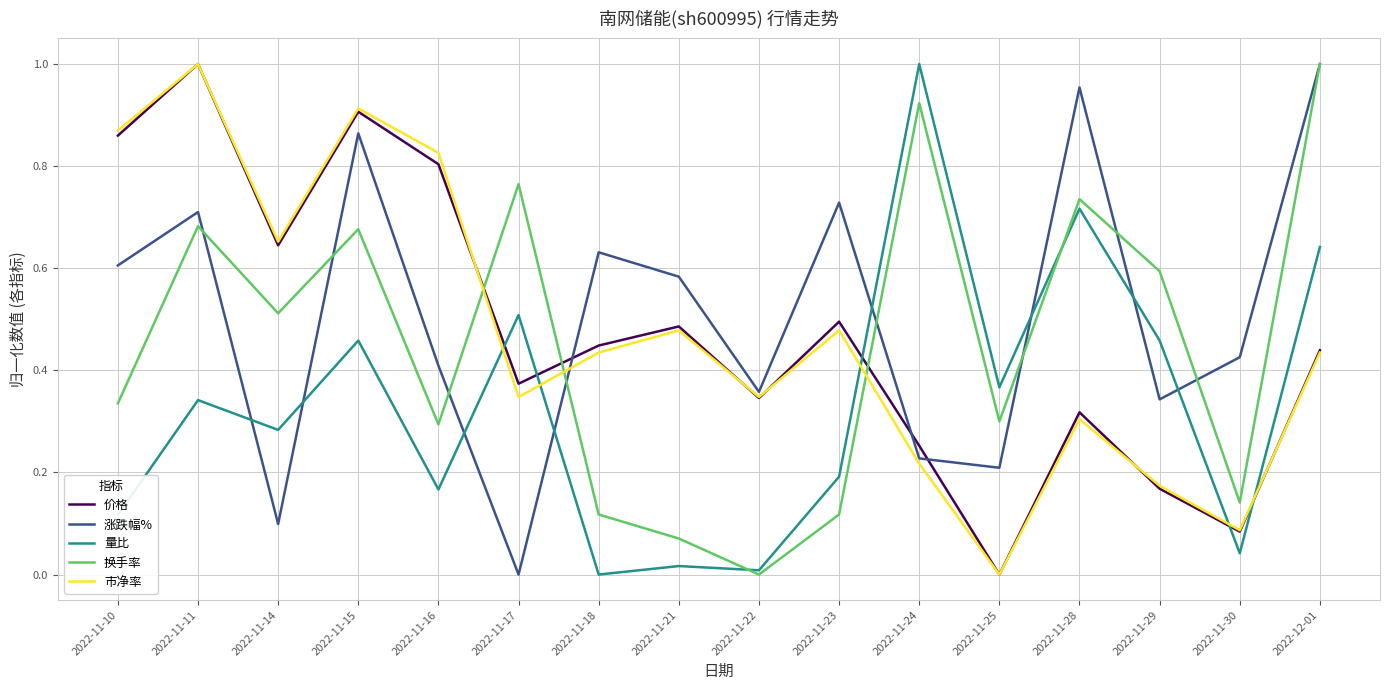

Between which two adjacent categories do 换手率 and 市净率 first intersect?

2022-11-16 and 2022-11-17